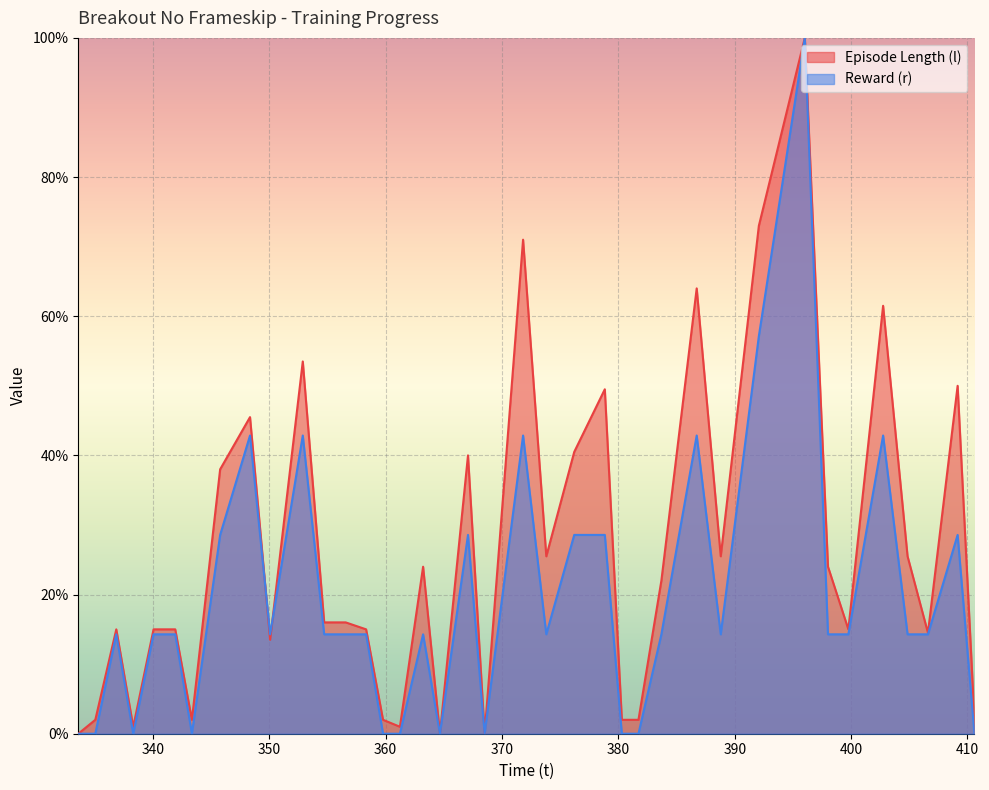

How many values in the Reward (r) series are below 14?

11